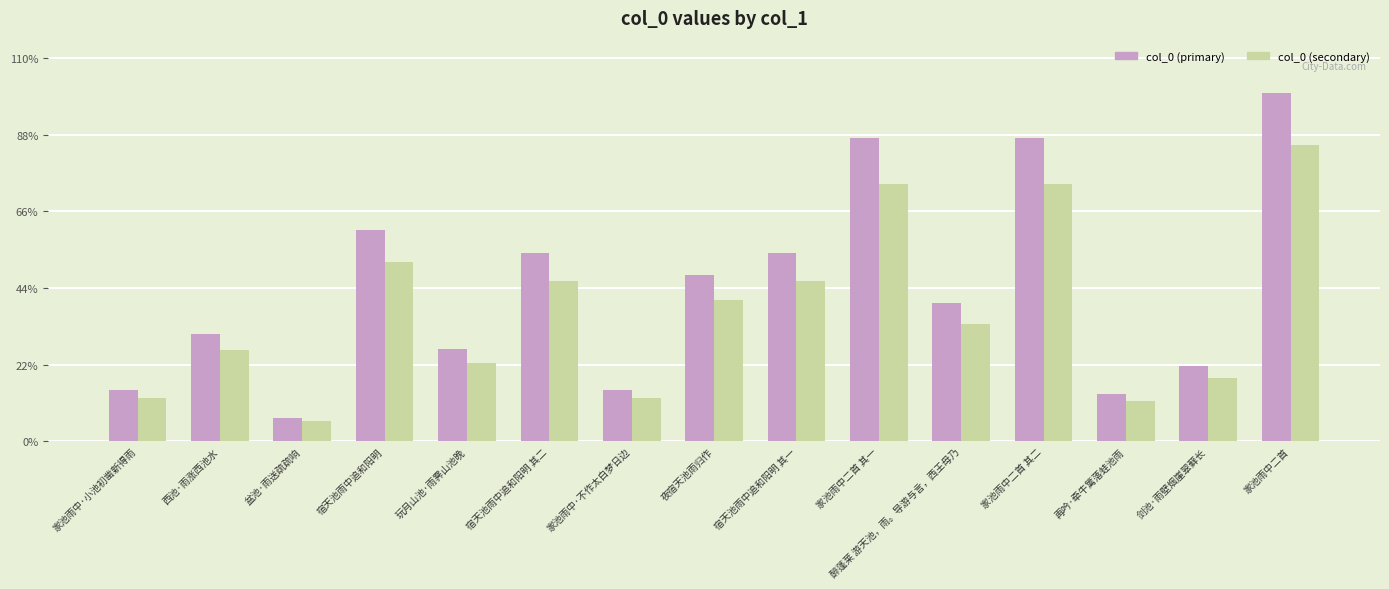

What is the difference between the maximum and minimum values in the col_0 (secondary) series?

891517